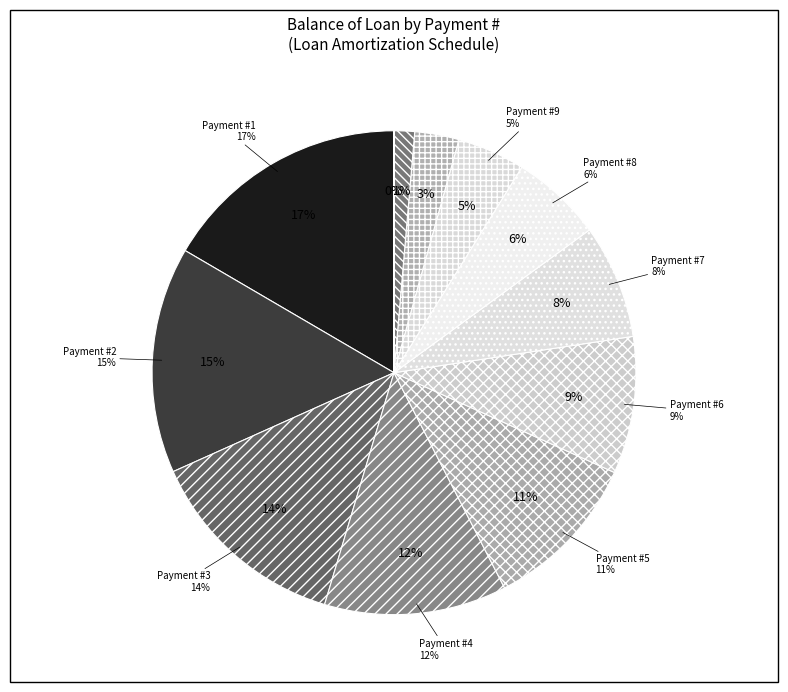

What is the total percentage of 12 and 6?

9.2%